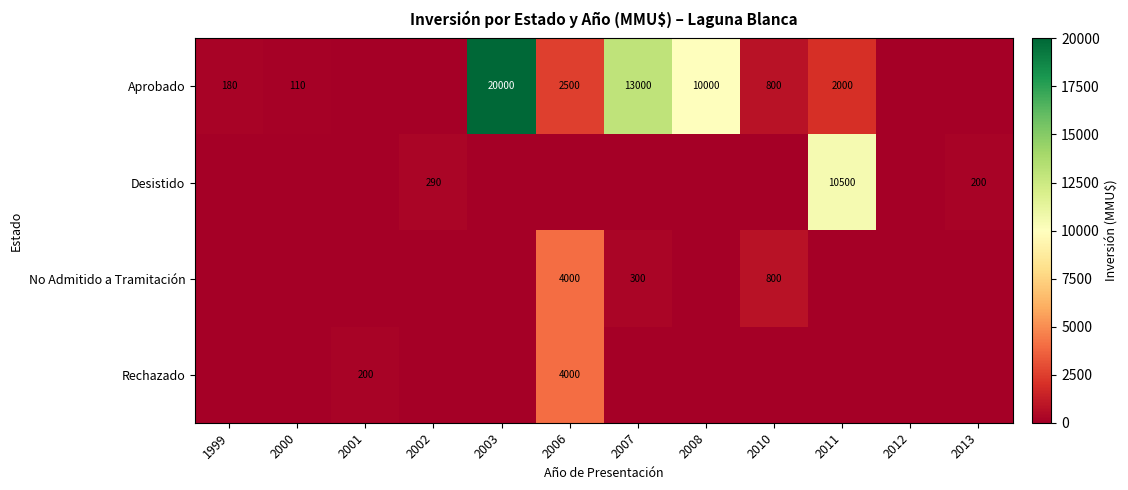

What is the difference between the highest and lowest values at 2006?

4000